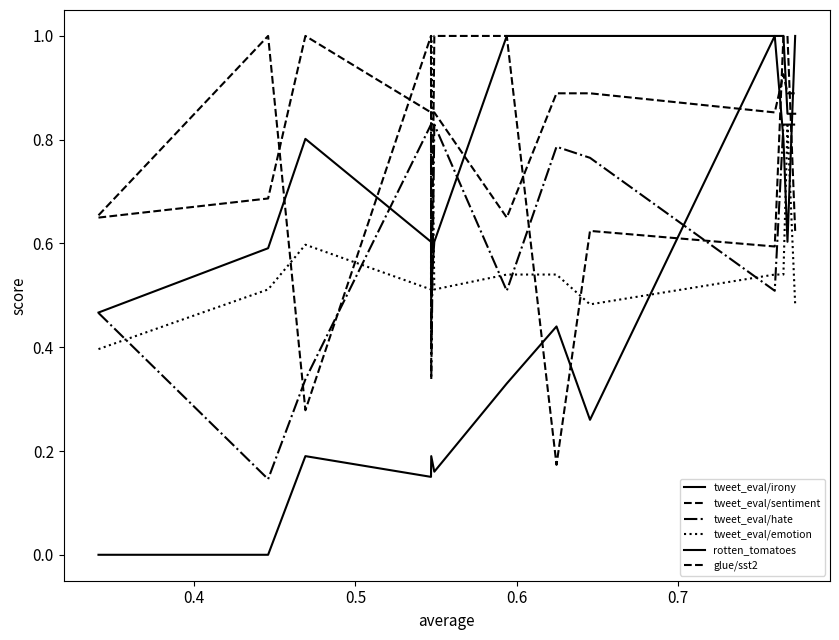

What is the total value across all series at 0.6?

3.9